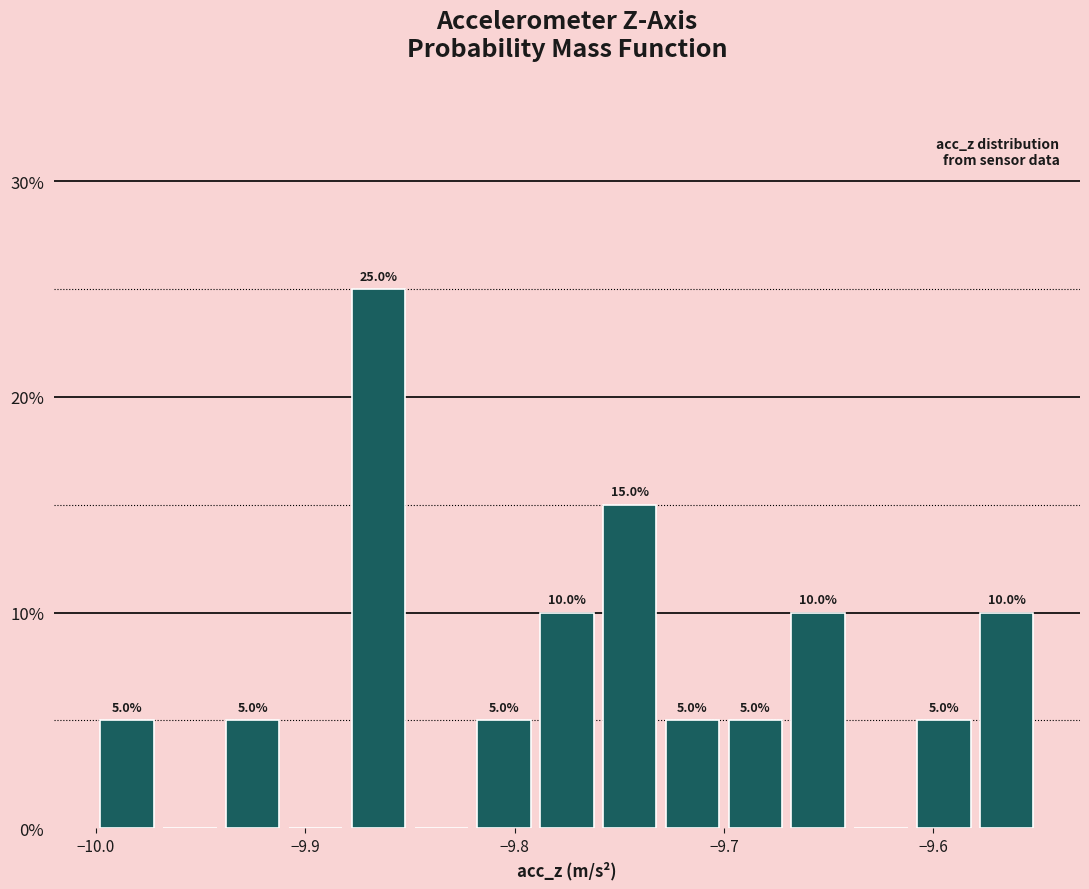

Around what value on the x-axis is the tallest bar? Give the approximate position of its centre, as read against the axis.

-9.86